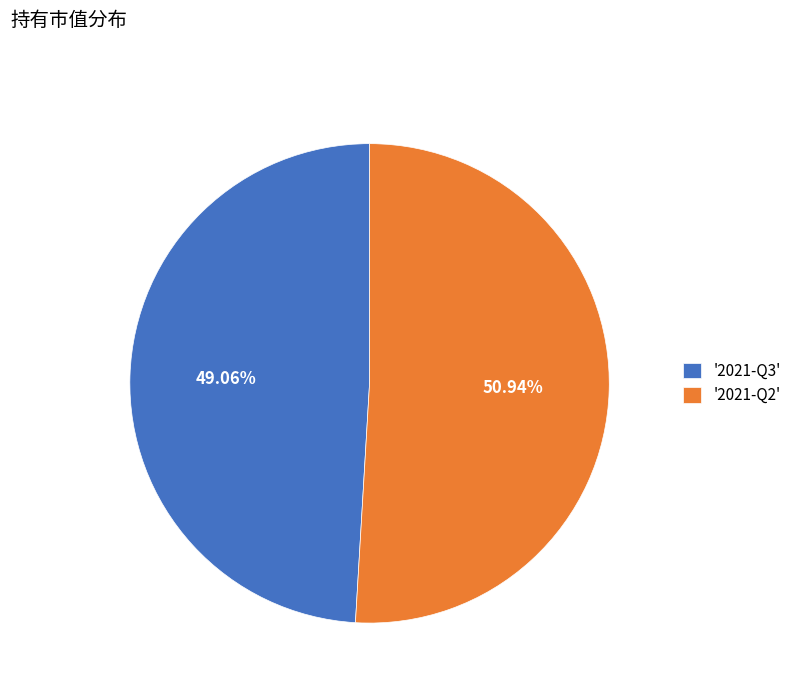

Between '2021-Q3' and '2021-Q2', which is larger?

'2021-Q2'